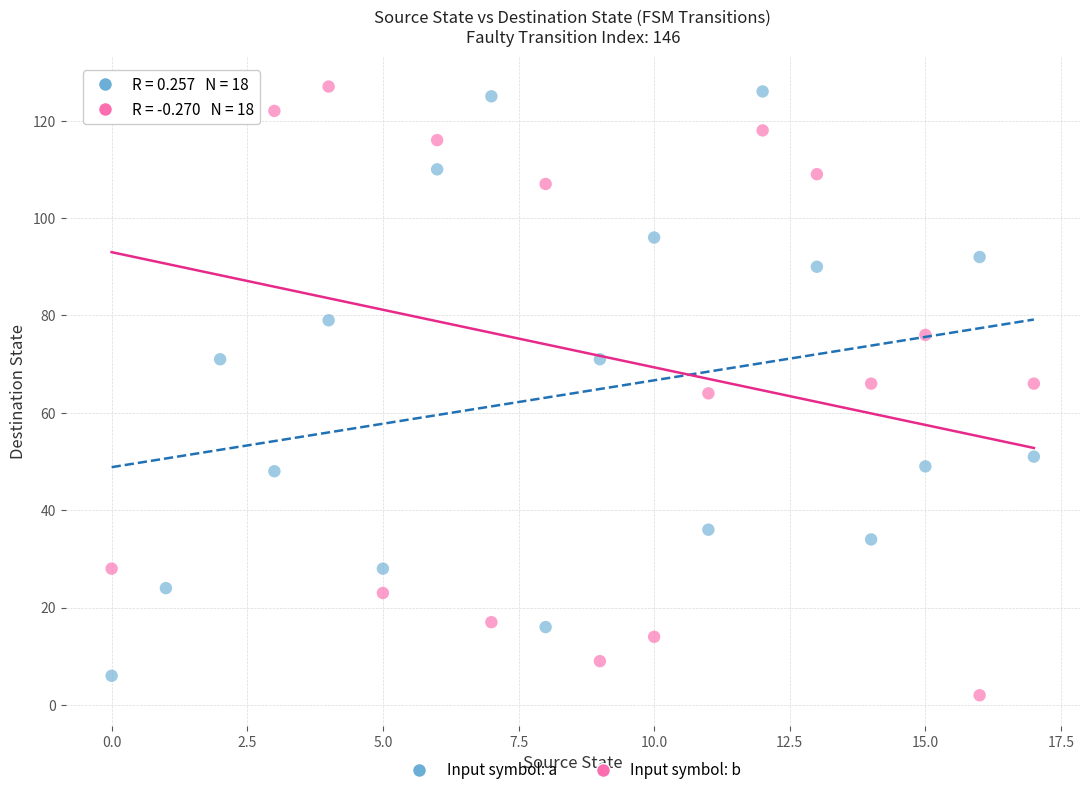

Across all data points, what is the range of Y values (max minus min)?

125